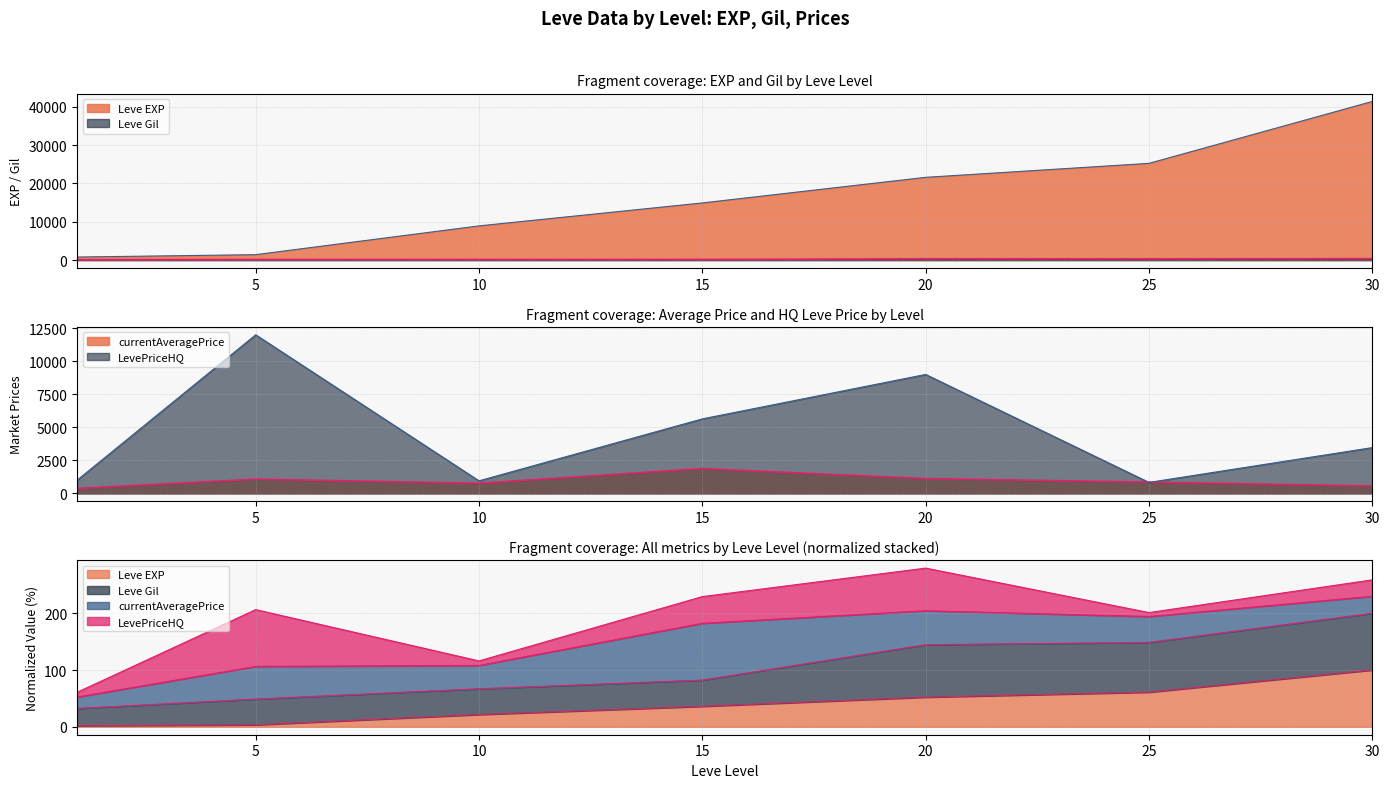

Where do LevePriceHQ and Leve EXP first cross each other?

5 and 10